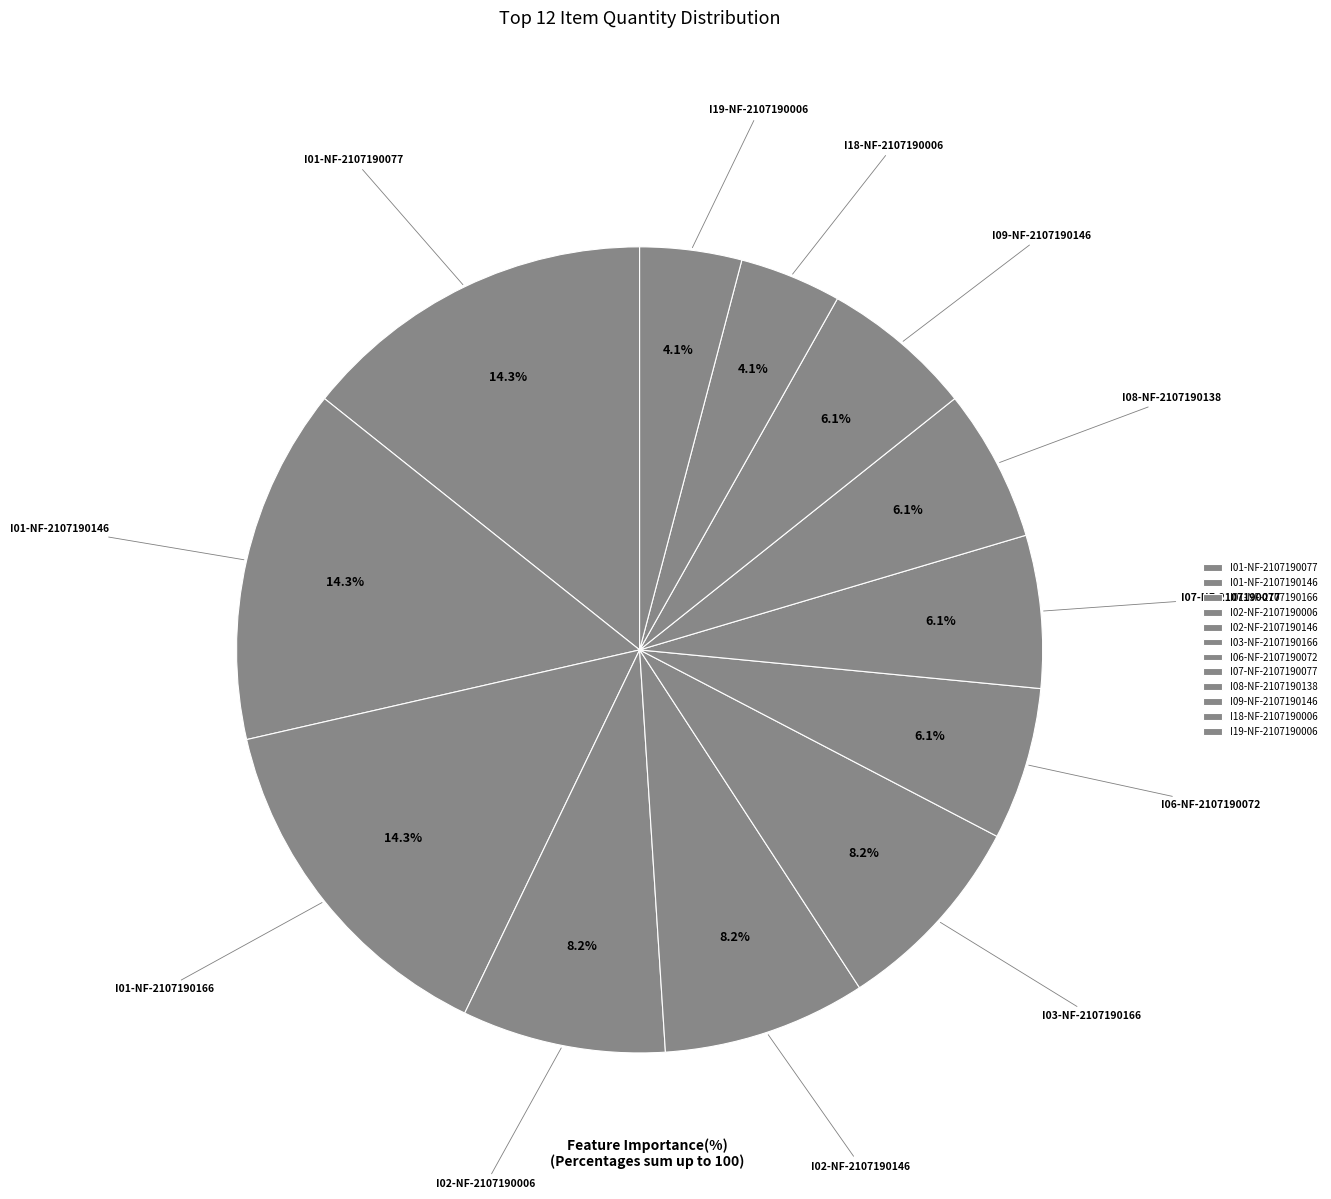

What percentage is the I19-NF-2107190006 slice, to the nearest percent?

4%